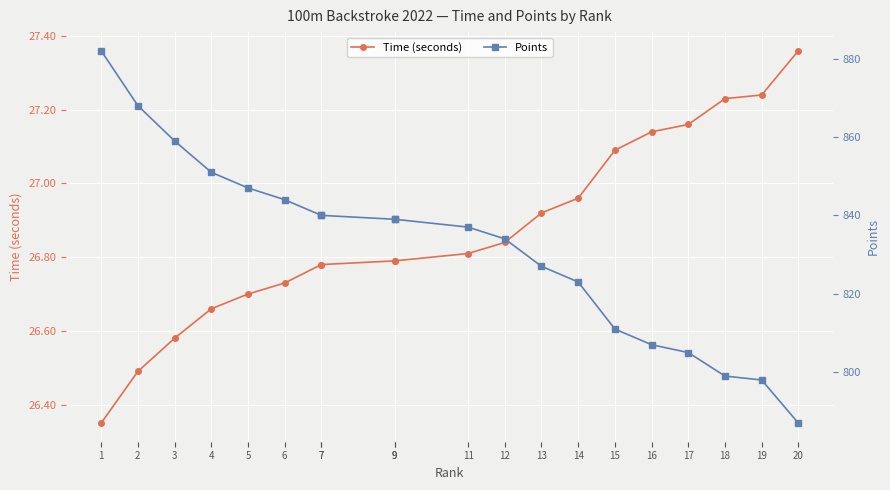

Reading left to right, extract all data points from this chart.

Time (seconds): 1=26.4	2=26.5	3=26.6	4=26.7	5=26.7	6=26.7	7=26.8	7=26.8	9=26.8	9=26.8	11=26.8	12=26.8	13=26.9	14=27.0	15=27.1	16=27.1	17=27.2	18=27.2	19=27.2	20=27.4
Points: 1=882.0	2=868.0	3=859.0	4=851.0	5=847.0	6=844.0	7=840.0	7=840.0	9=839.0	9=839.0	11=837.0	12=834.0	13=827.0	14=823.0	15=811.0	16=807.0	17=805.0	18=799.0	19=798.0	20=787.0